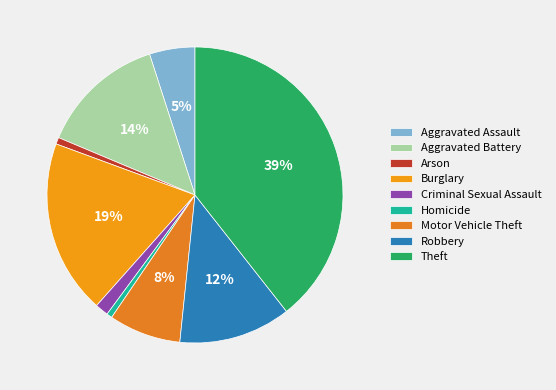

The Burglary slice represents 19% of the pie. True or false?

True